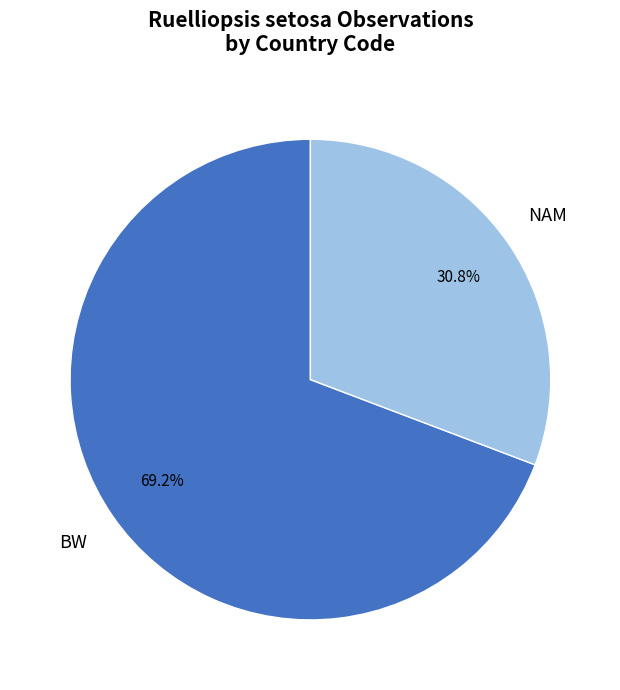

Which has a higher value, NAM or BW?

BW